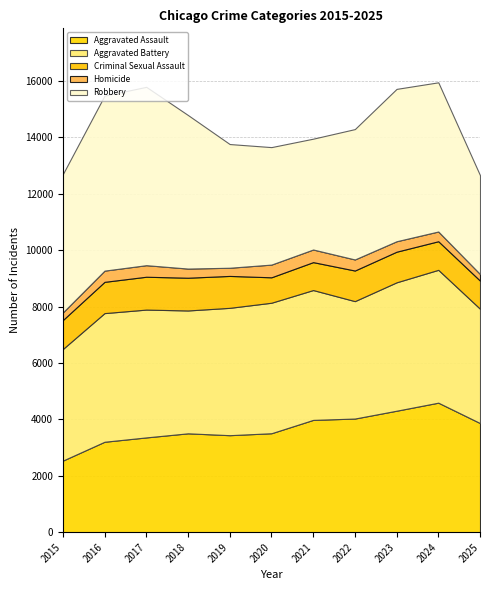

How many lines are shown in the chart?

5